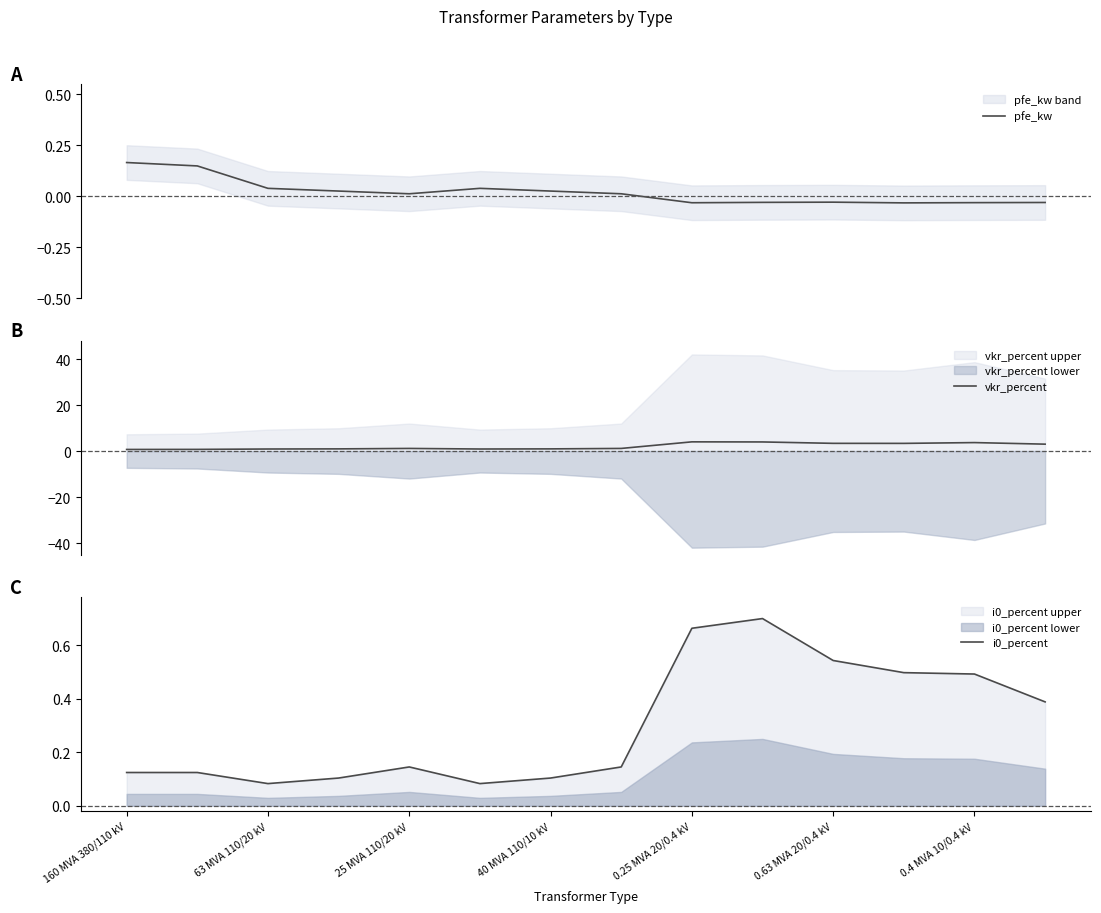

The value of i0_percent at 0.4 MVA 10/0.4 kV is 0.7. True or false?

False